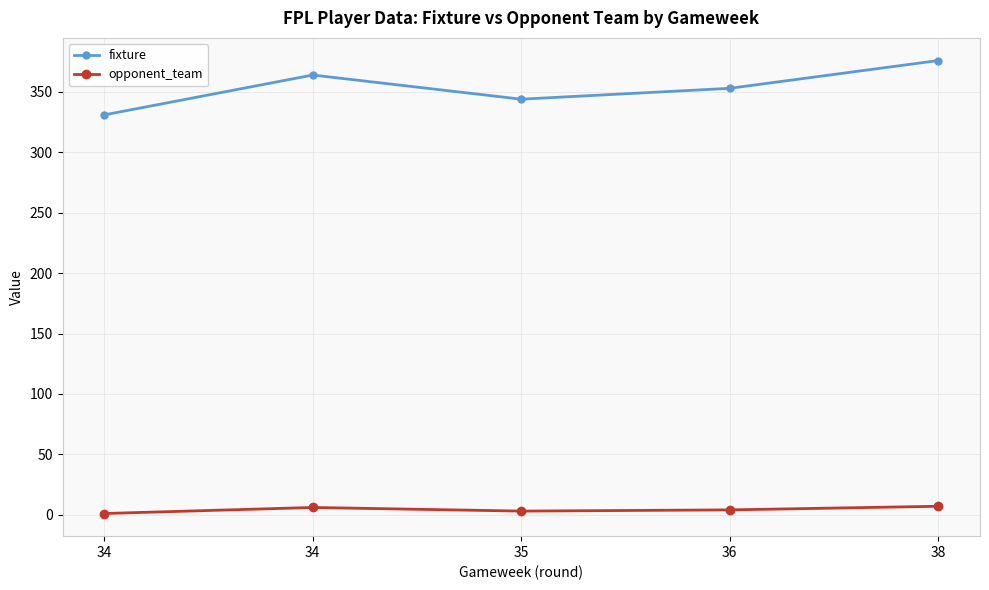

How many categories are shown in the chart?

5